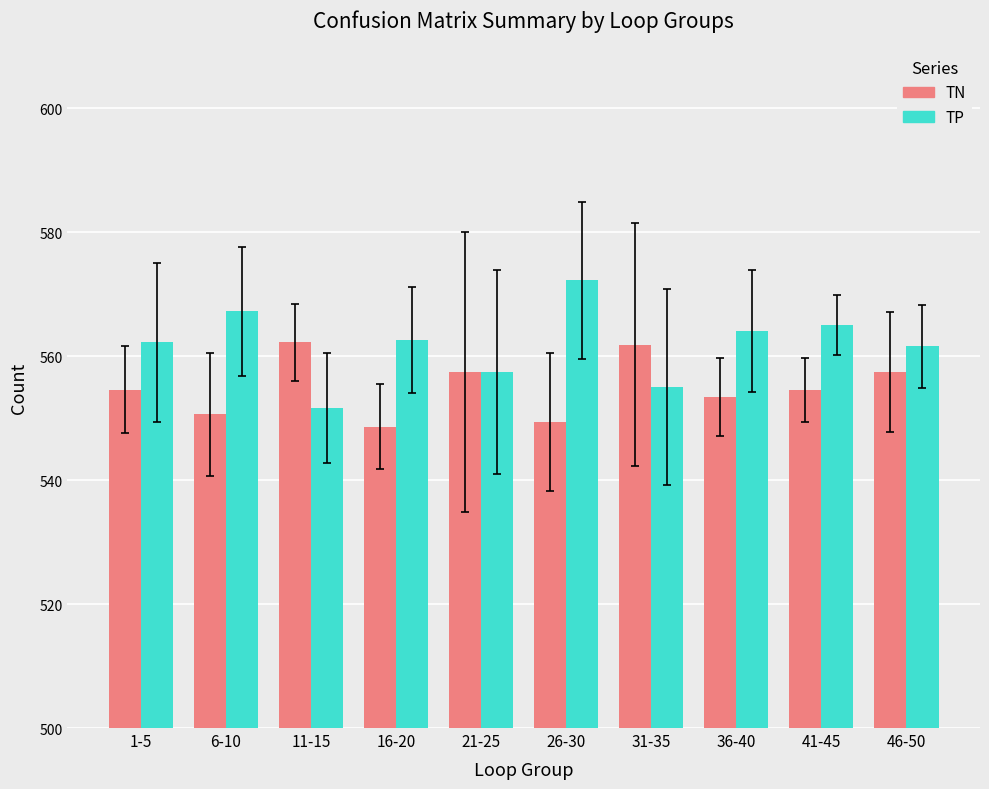

What is the label of the 1st bar from the right?

46-50